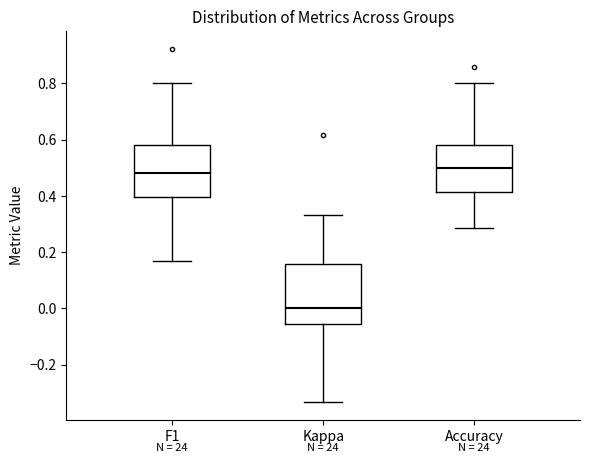

Which box is the tallest, from its lower edge to its upper edge?

Kappa